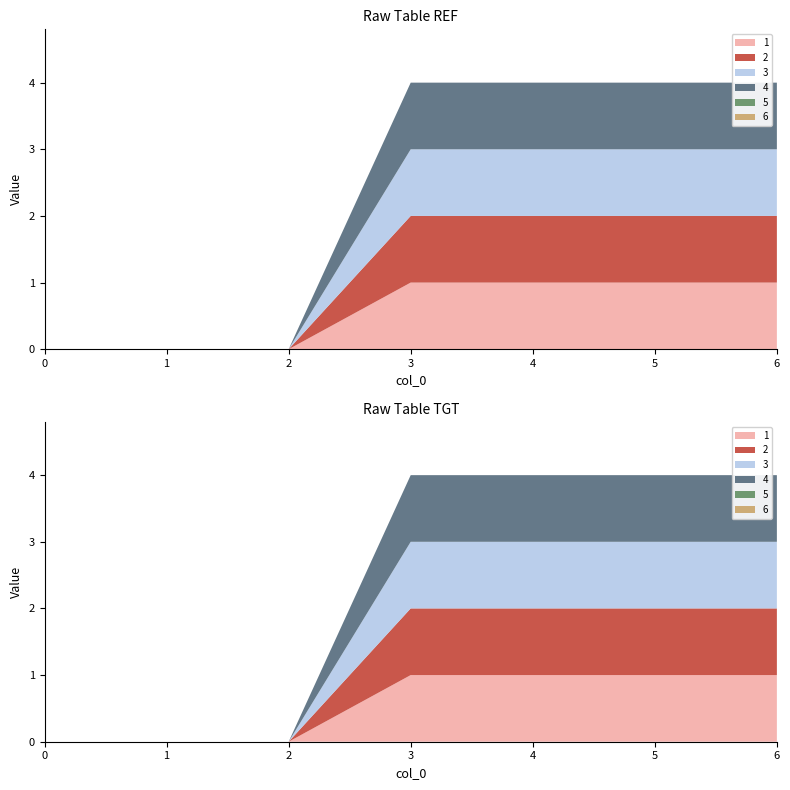

Reading left to right, transcribe all the data shown in this chart.

1: 0	0	0	1	1	1	1
2: 0	0	0	1	1	1	1
3: 0	0	0	1	1	1	1
4: 0	0	0	1	1	1	1
5: 0	0	0	0	0	0	0
6: 0	0	0	0	0	0	0